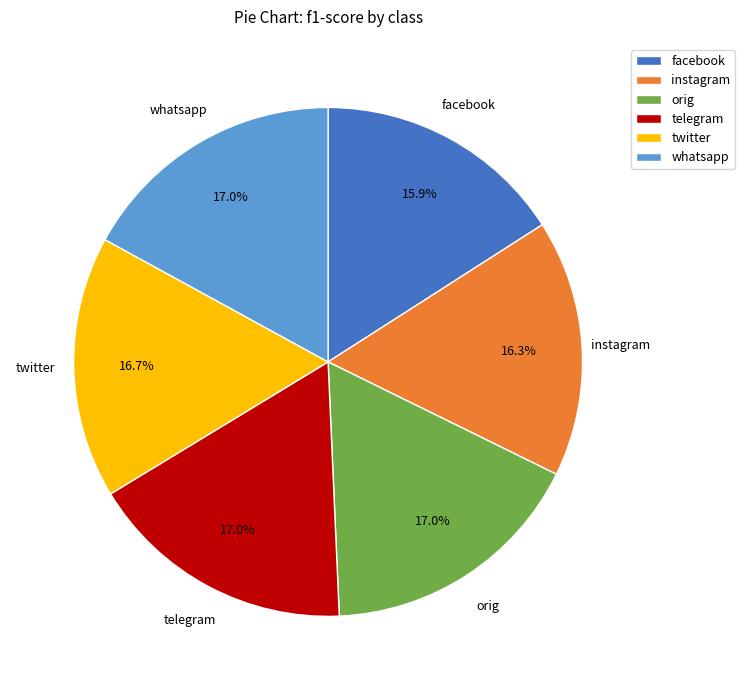

Is it true that whatsapp is 5% of the pie?

False